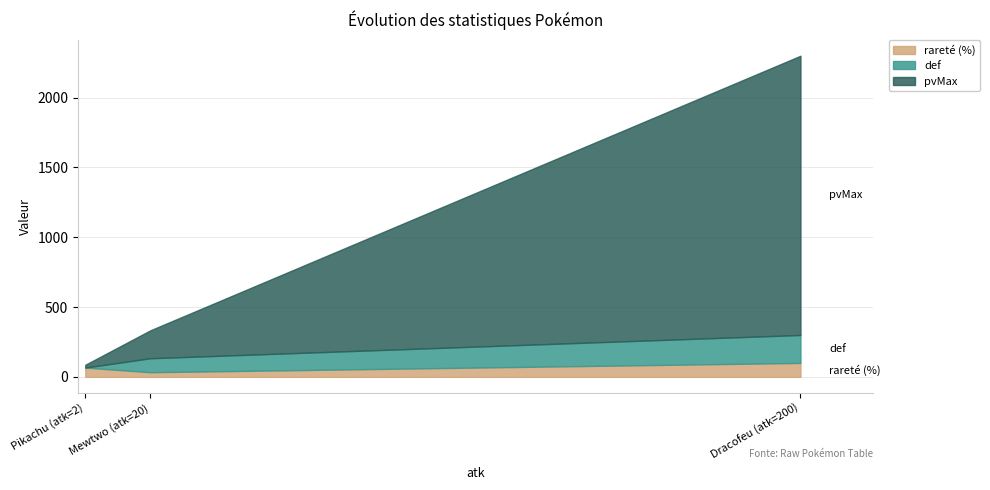

How many values in the pvMax series are below 200?

1